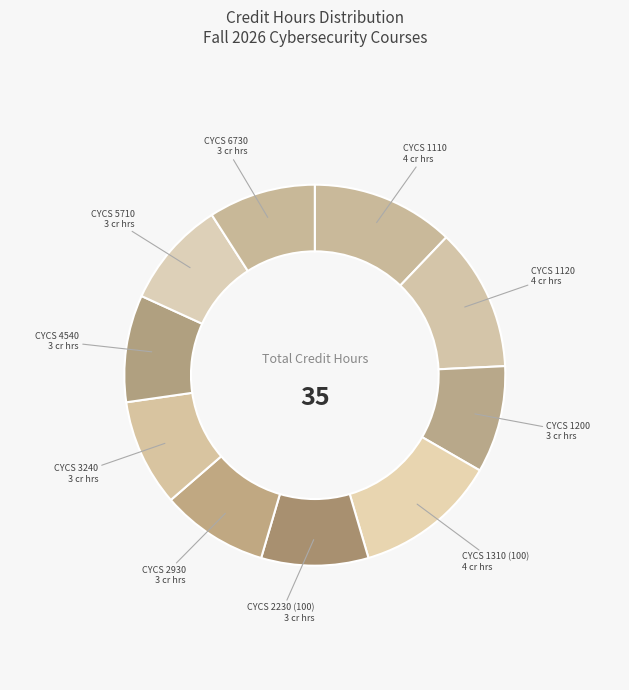

Approximately how many times larger is the value at CYCS 1310 (100) compared to CYCS 6730?

1.3